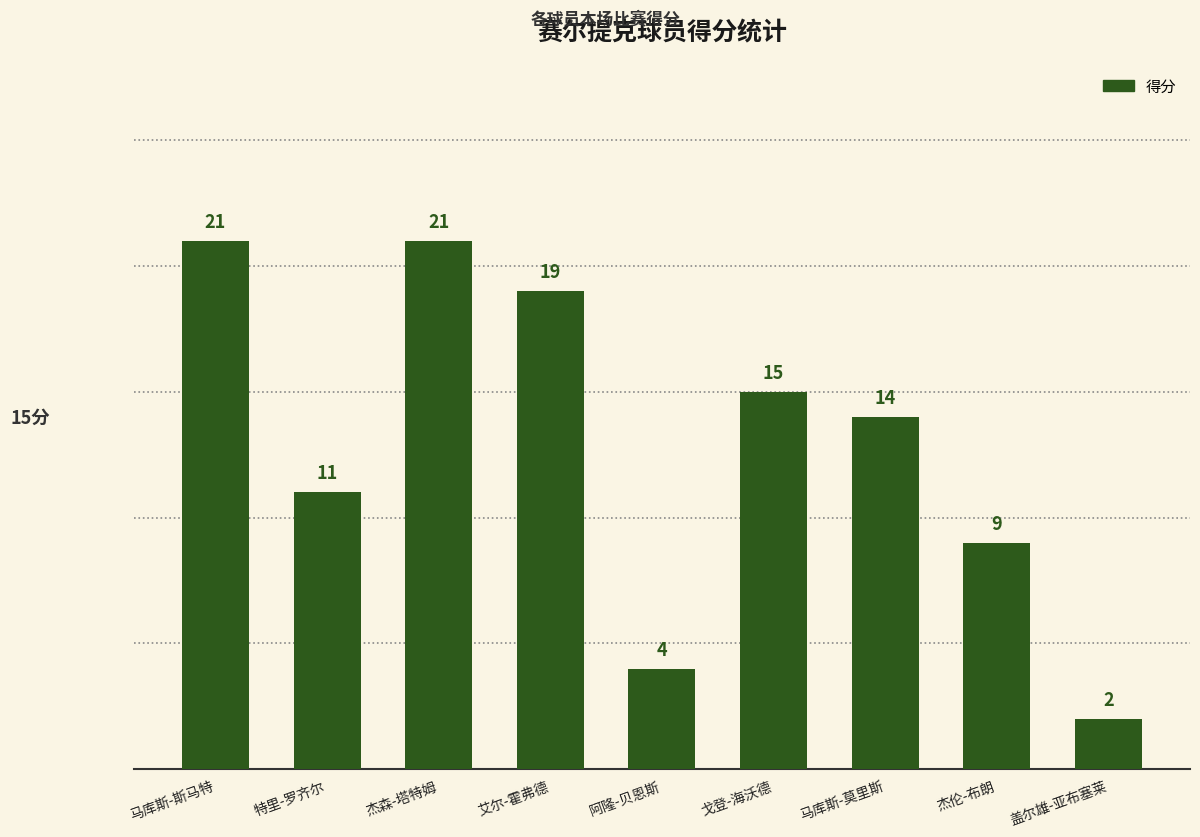

Is it true that the value at 戈登-海沃德 is 21?

False